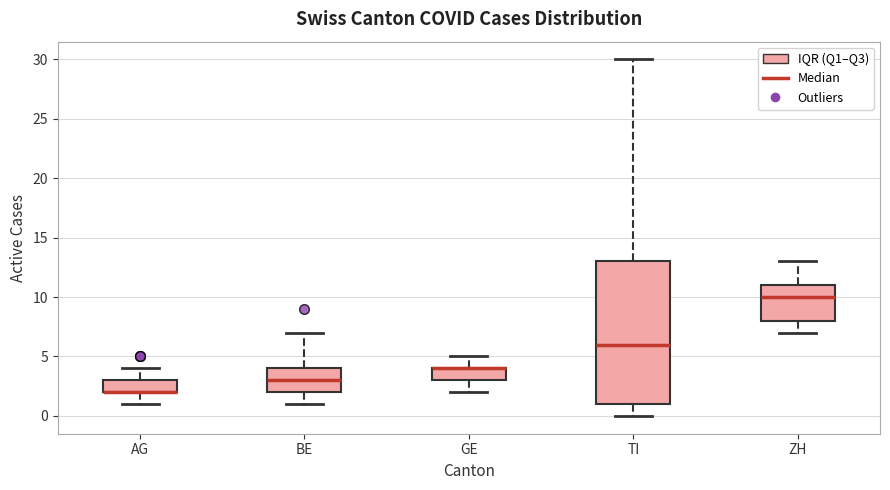

Reading left to right, read every box against the y-axis: the position of its median line, the range the box covers, and the ends of its whiskers. The values are not printed on the chart, so give them approximately, as read against the axis.

AG: median 2 (drawn on the box's lower edge), box 2 to 3, whiskers 1 to 4
BE: median 3, box 2 to 4, whiskers 1 to 7
GE: median 4 (drawn on the box's upper edge), box 3 to 4, whiskers 2 to 5
TI: median 6, box 1 to 13, whiskers 0 to 30
ZH: median 10, box 8 to 11, whiskers 7 to 13